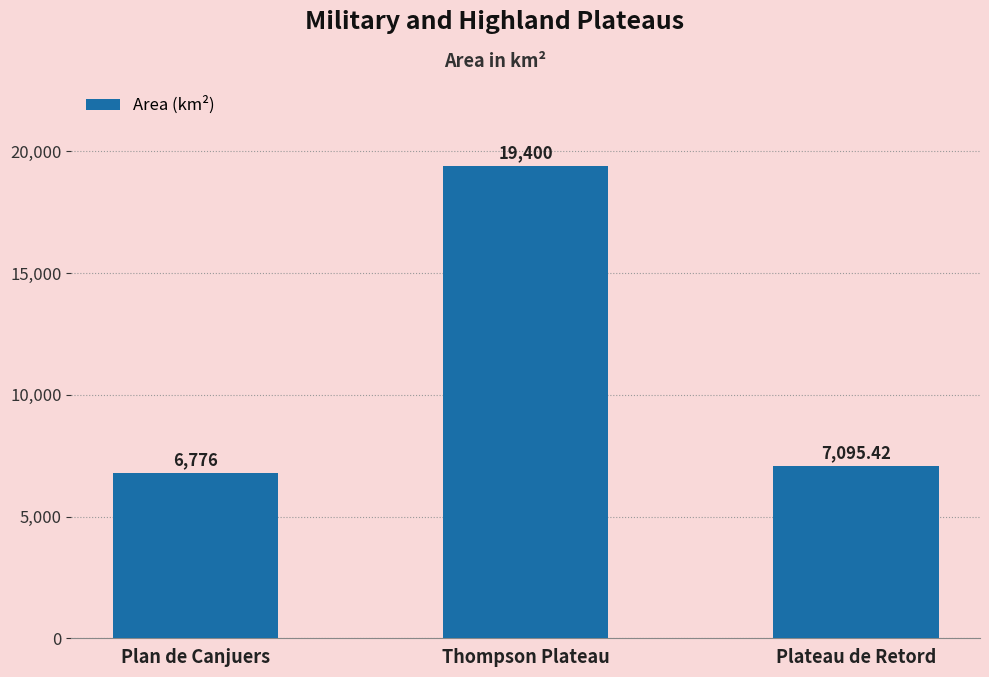

Is it true that the value at Plan de Canjuers is 6776.0?

True